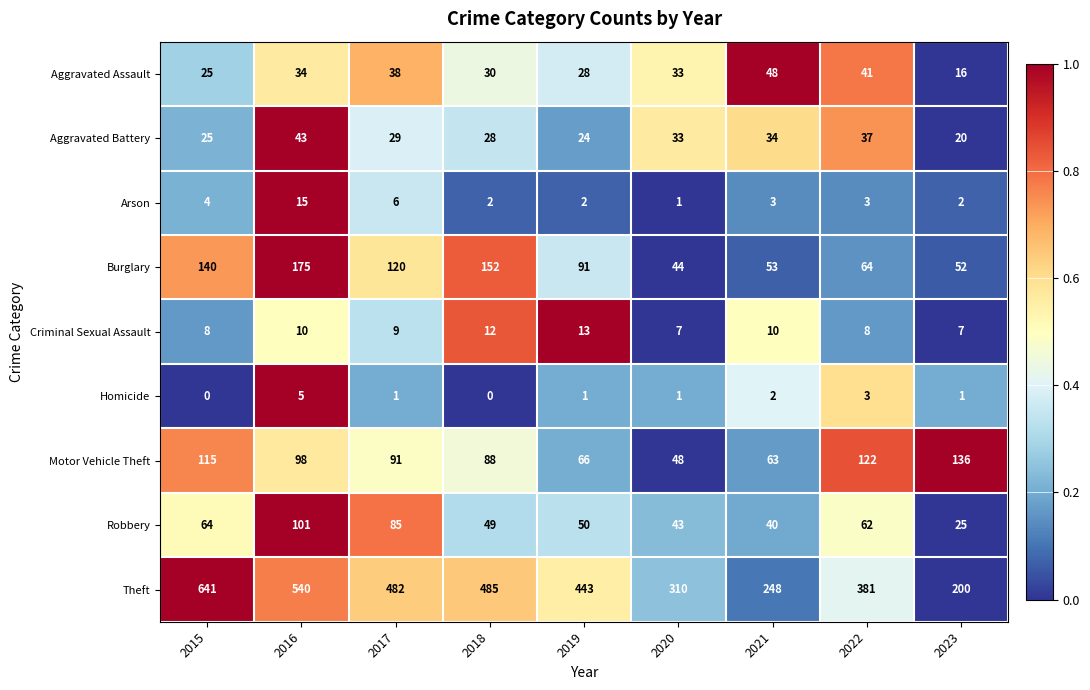

What is the difference between the highest and lowest values at 2022?

378